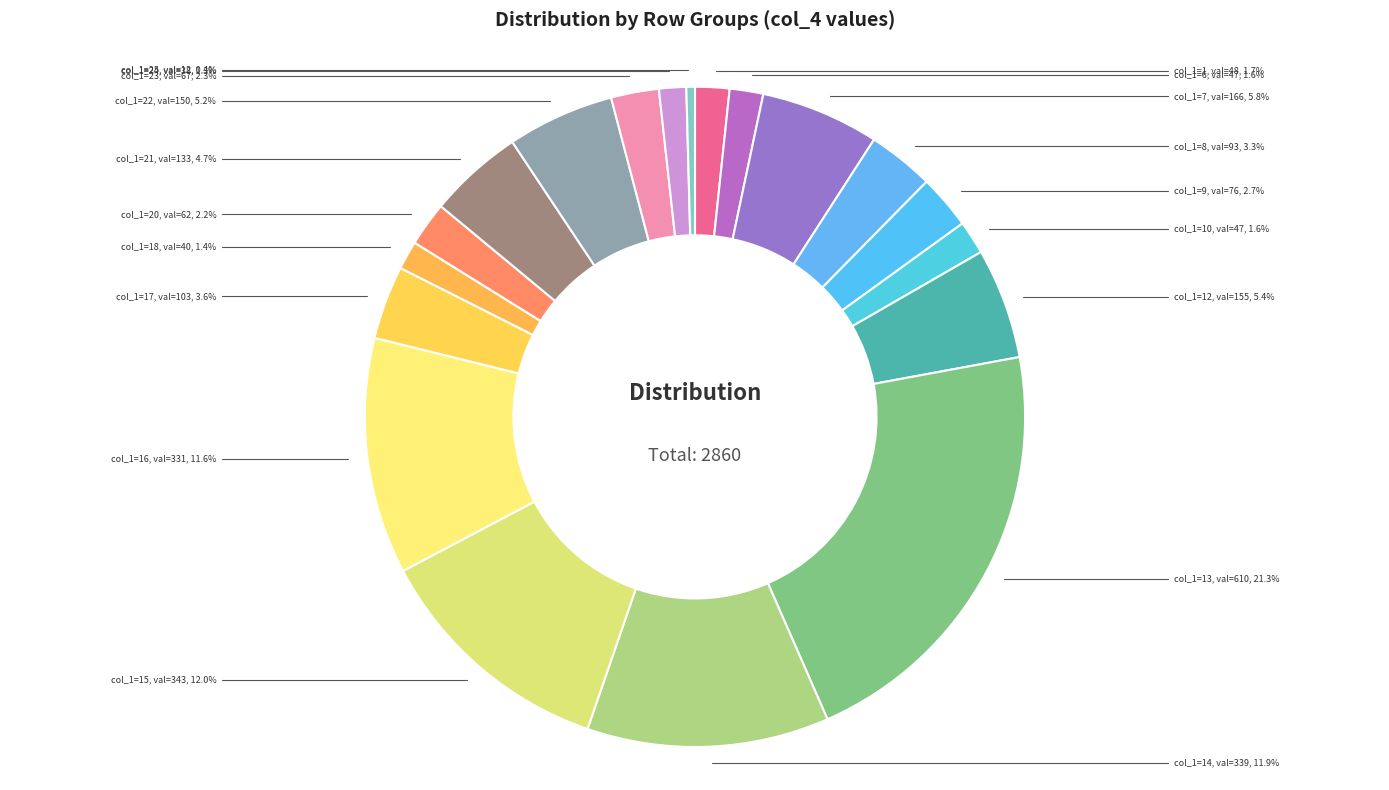

To the nearest percent, what is the difference between the largest and smallest slice percentages?

21%